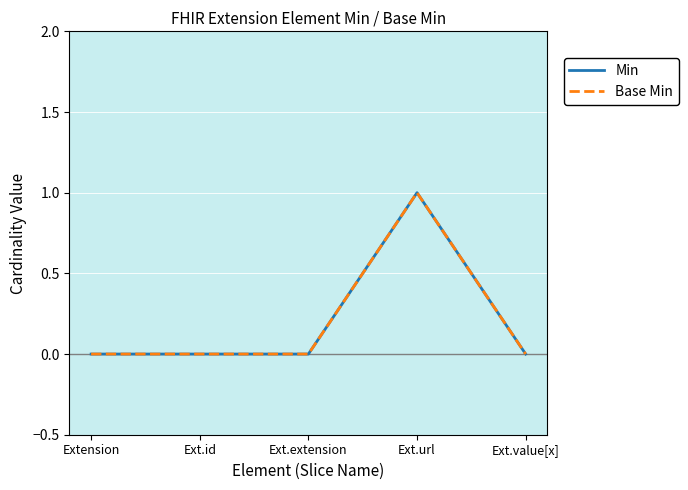

Which has a higher value, Extension or Ext.url?

Ext.url